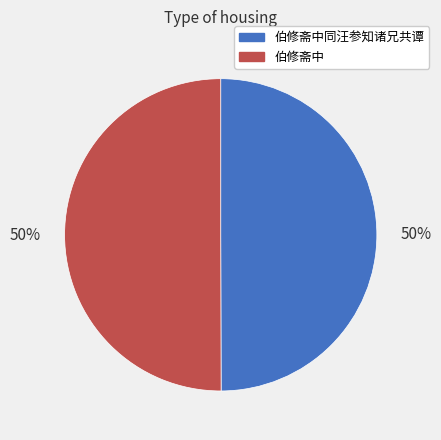

To the nearest percent, what is the average slice percentage?

50%